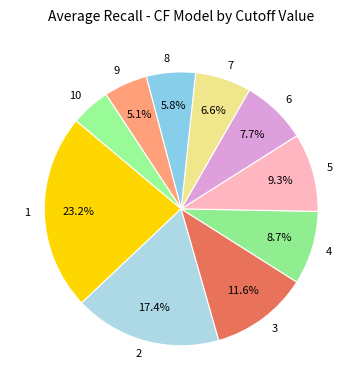

Which category has the biggest portion of the pie?

1